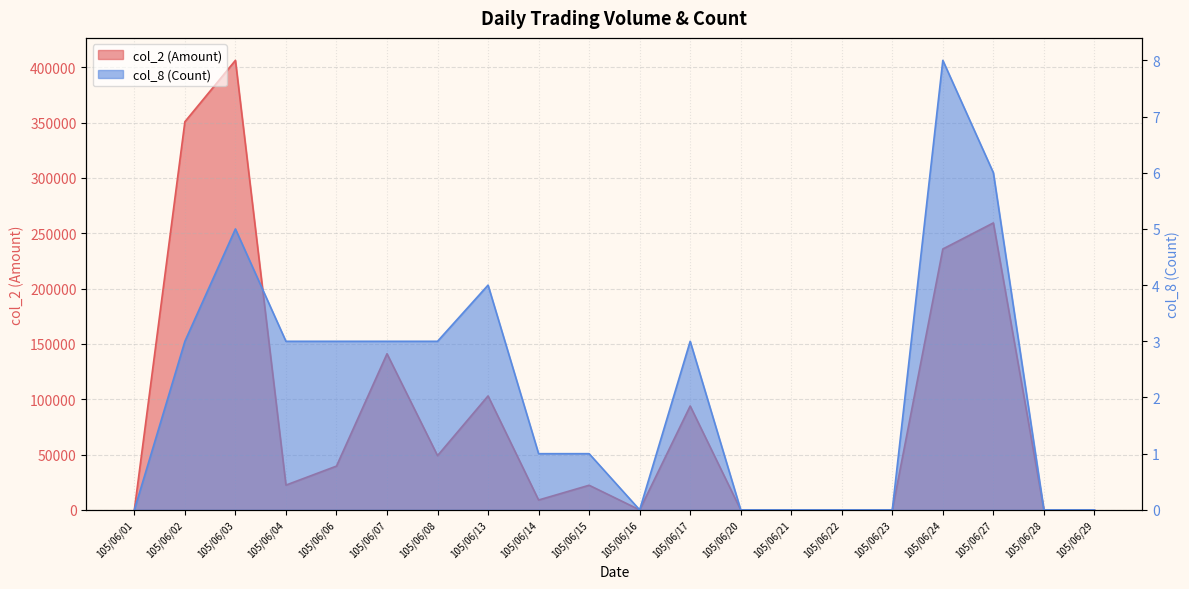

At which category is the sum across all series the highest?

105/06/03